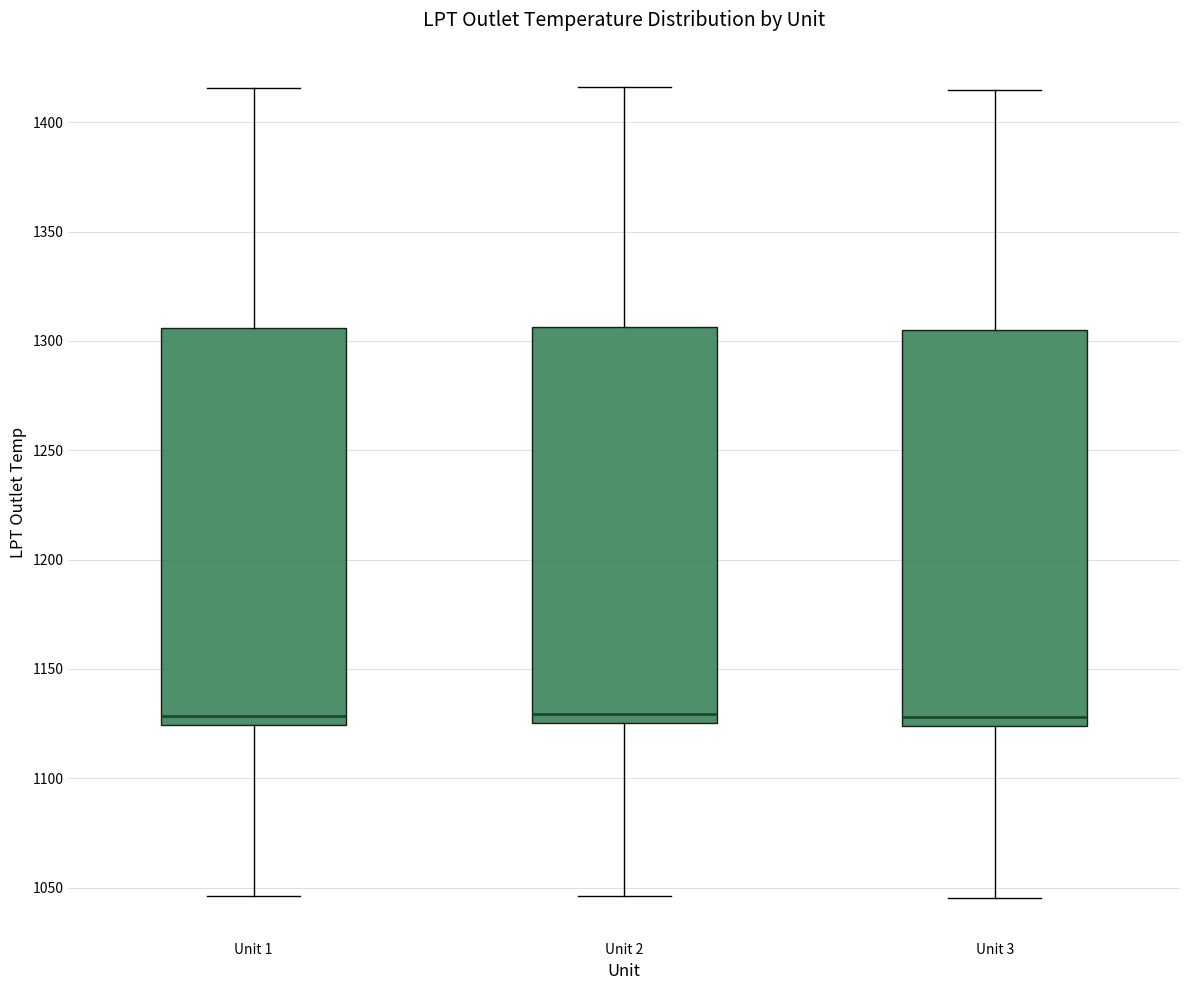

Where does the upper whisker of the box for Unit 1 end on the y-axis? The values are not printed on the chart, so give them approximately, as read against the axis.

1415